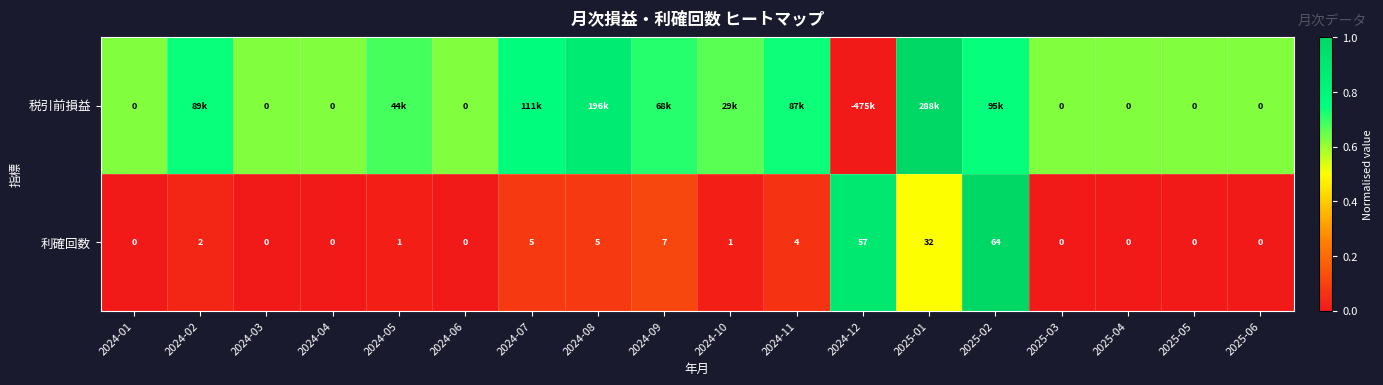

The 税引前損益 series shows 0.8 at 2024-07. True or false?

True